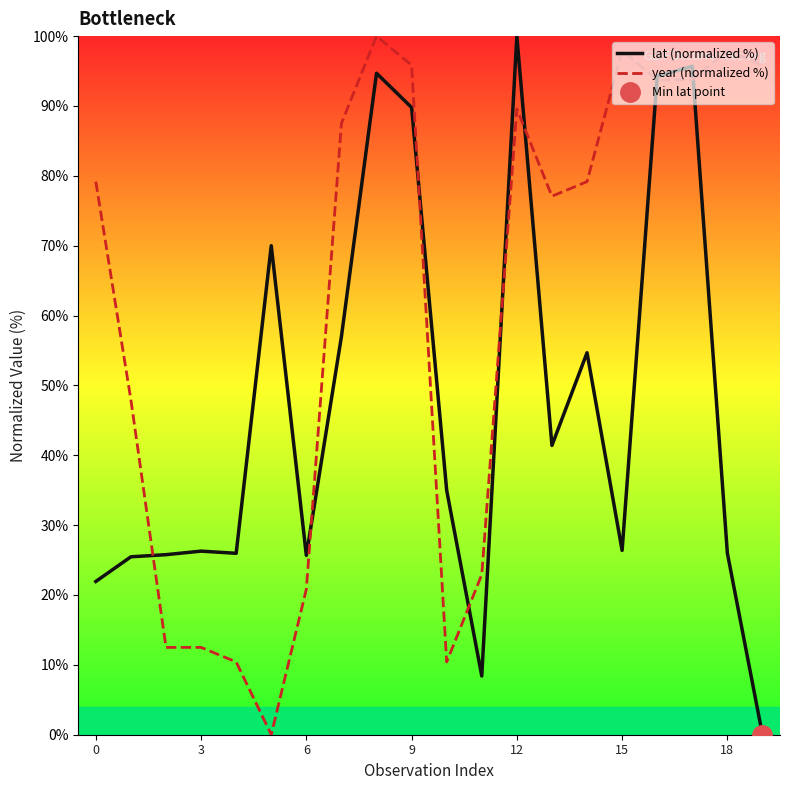

True or false: lat (normalized %) and year (normalized %) intersect in this chart.

True